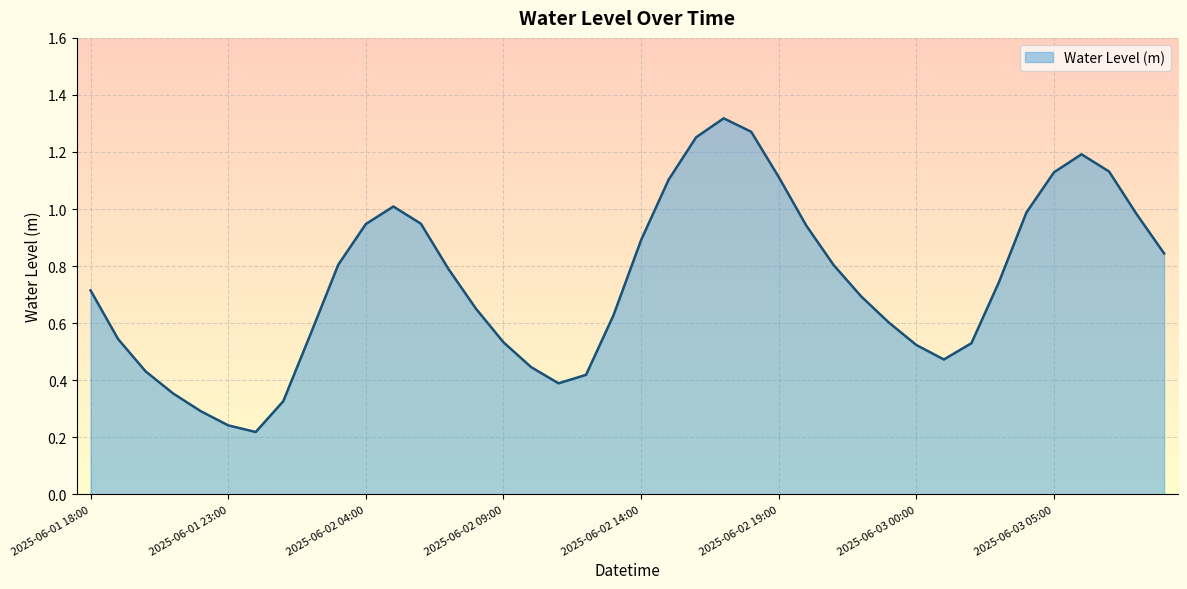

What is the difference between the maximum and minimum values?

1.1